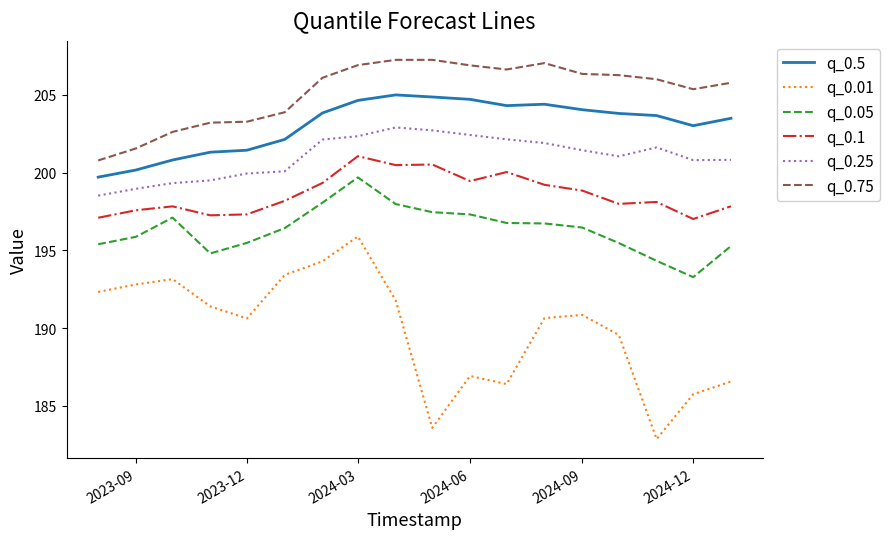

Which series has the largest total across all categories?

q_0.75